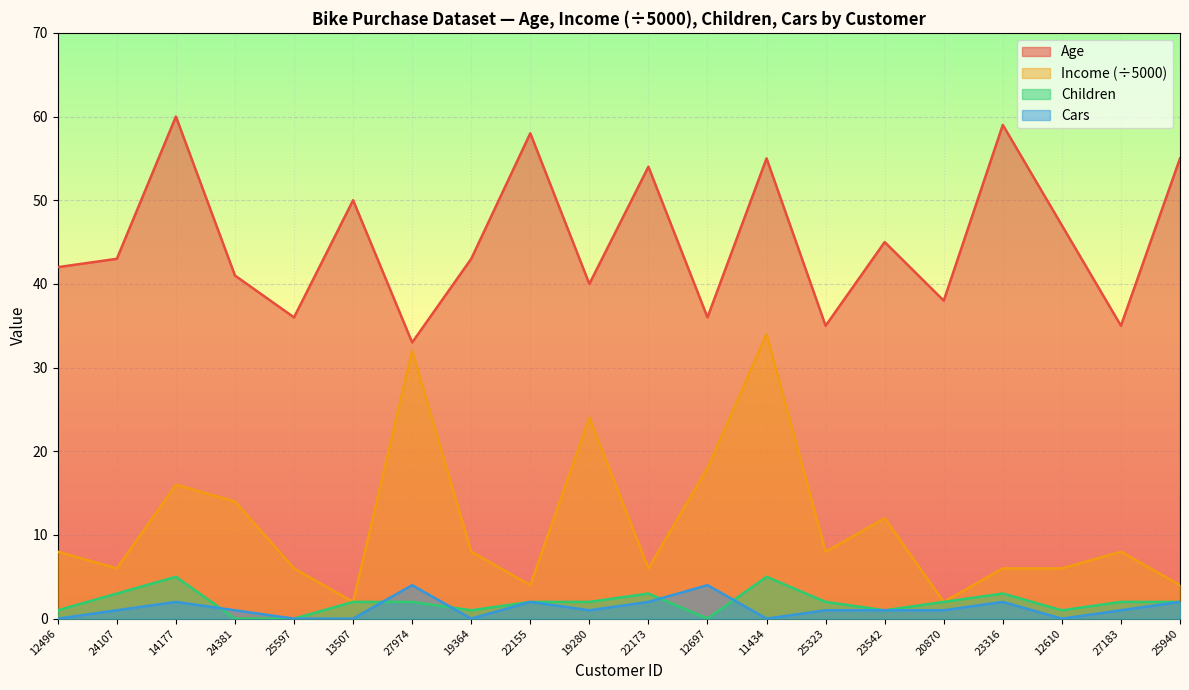

Where is the first local maximum for Cars?

14177